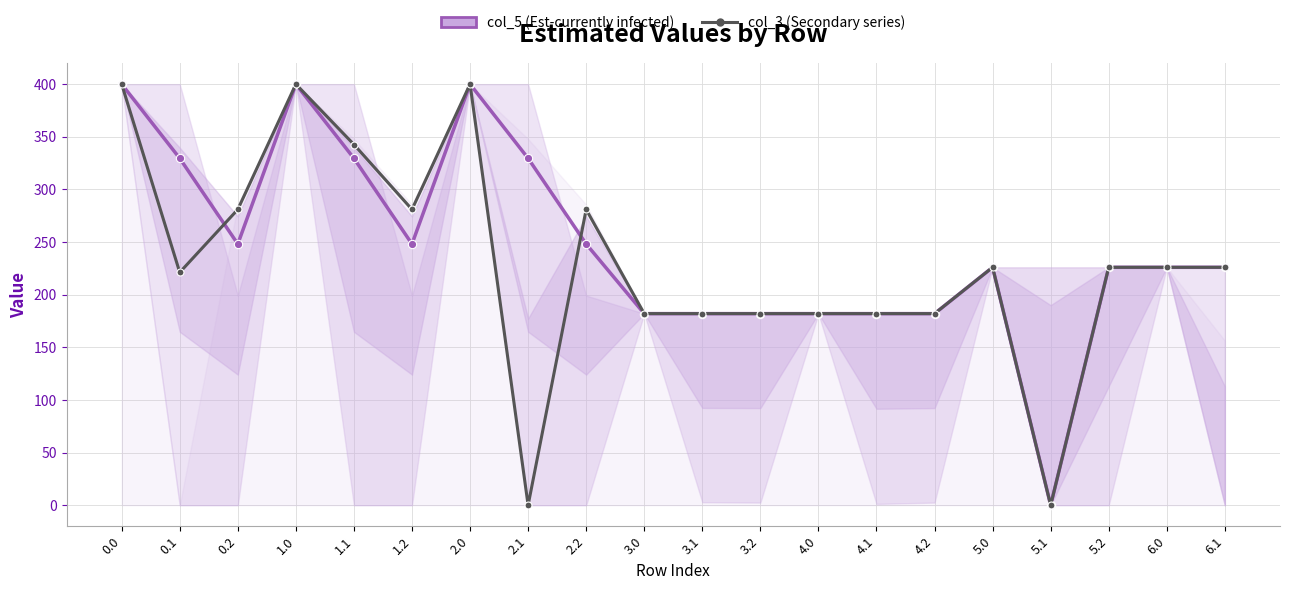

The value of col_5 at 1.2 is 162.6. True or false?

False